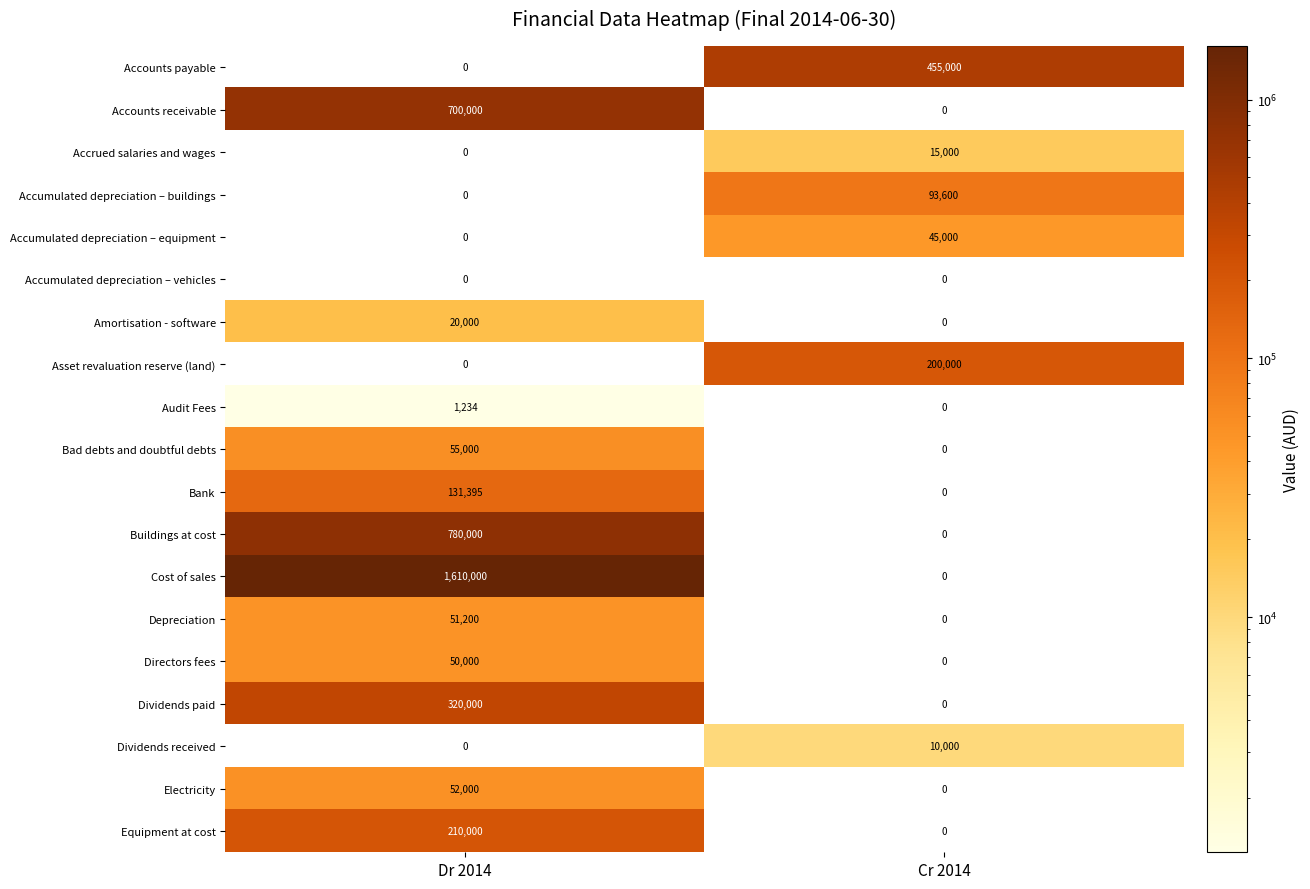

What is the difference between the maximum and minimum values in the Amortisation - software series?

20000